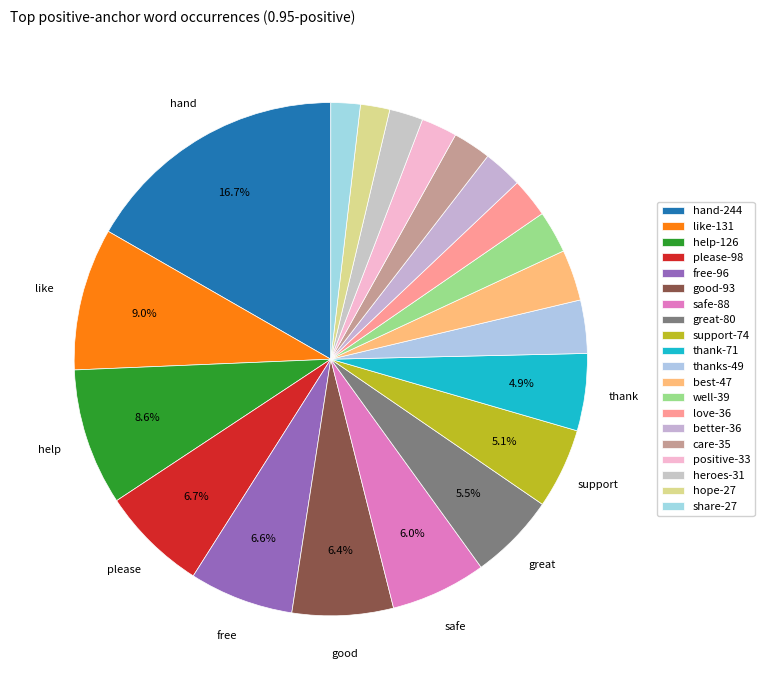

How many slices are in this pie chart?

20